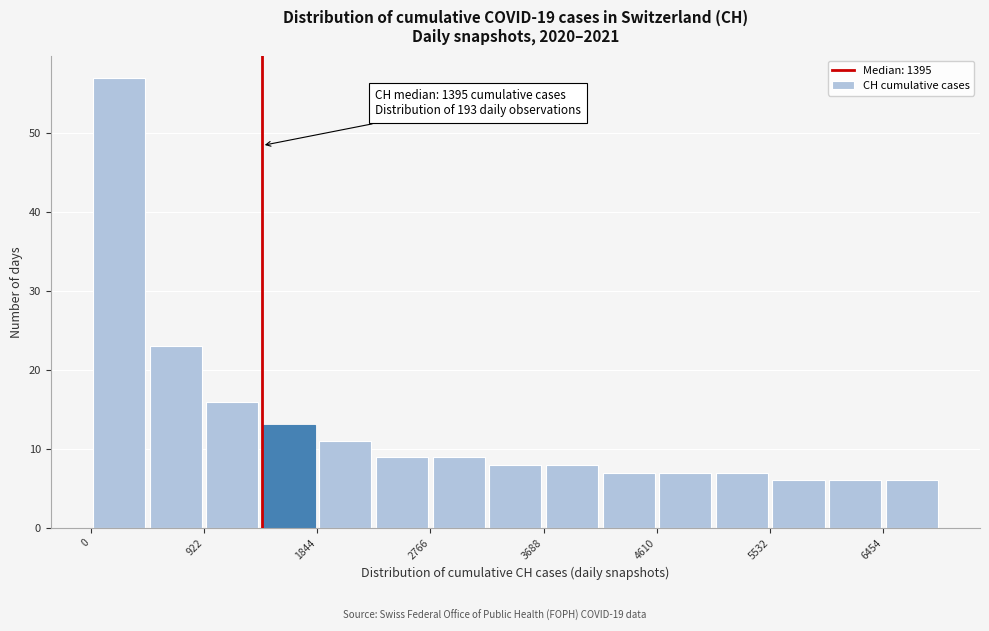

Which range on the x-axis has the tallest bar?

0 to 500